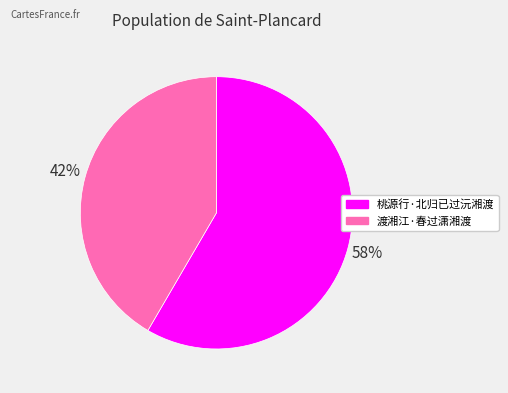

How many slices are in this pie chart?

2